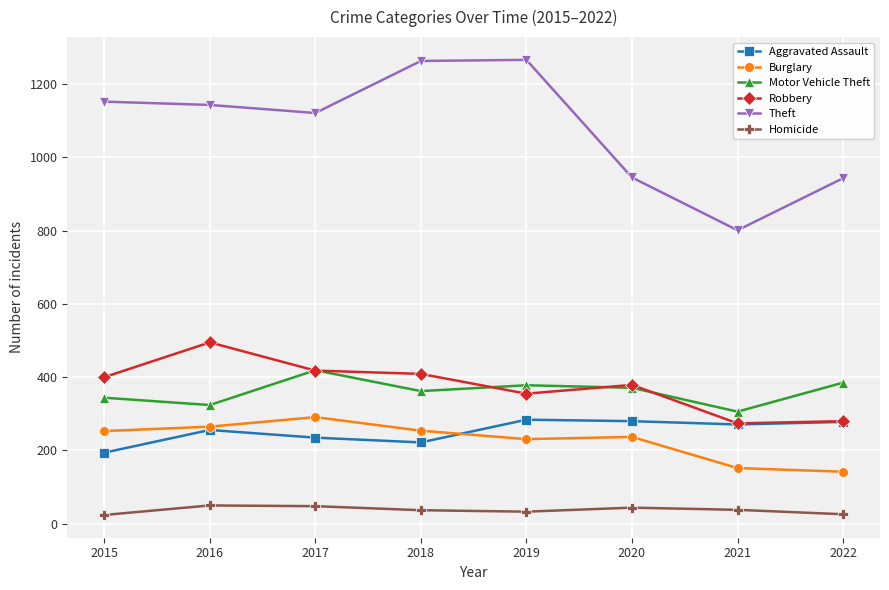

The Aggravated Assault series shows 235 at 2017. True or false?

True